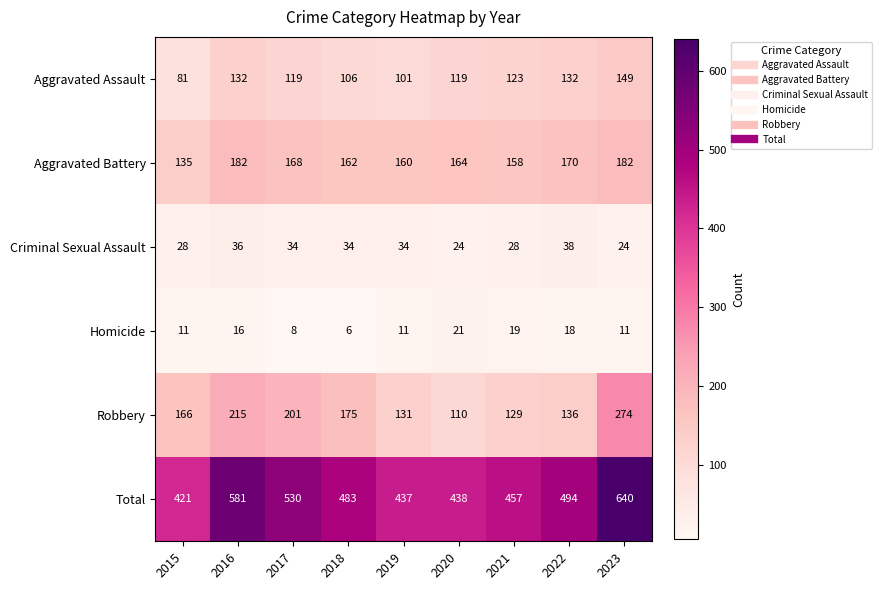

What is the greatest value displayed?

640